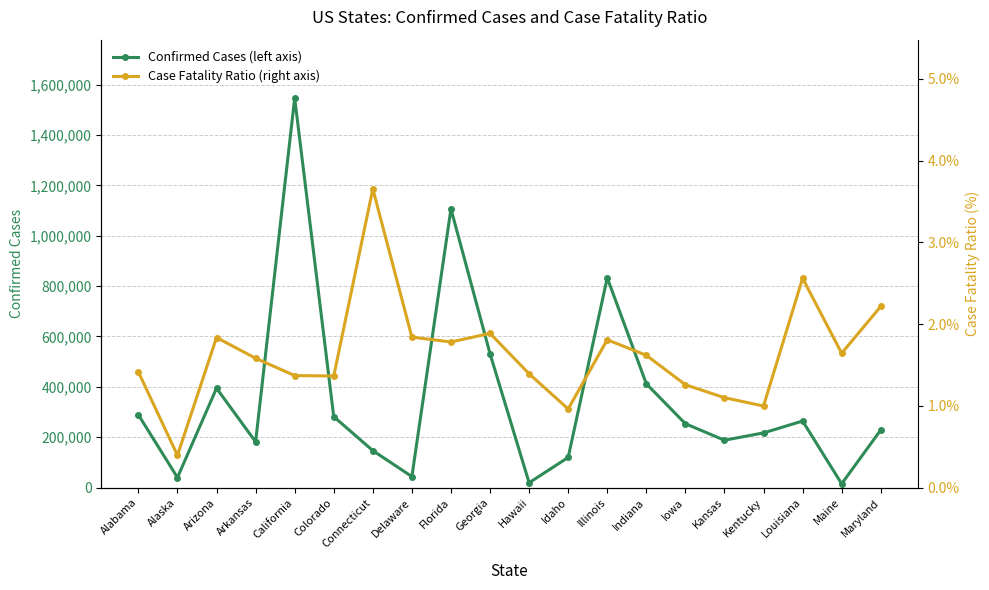

What are all the series names shown in the legend?

Confirmed Cases (left axis), Case Fatality Ratio (right axis)